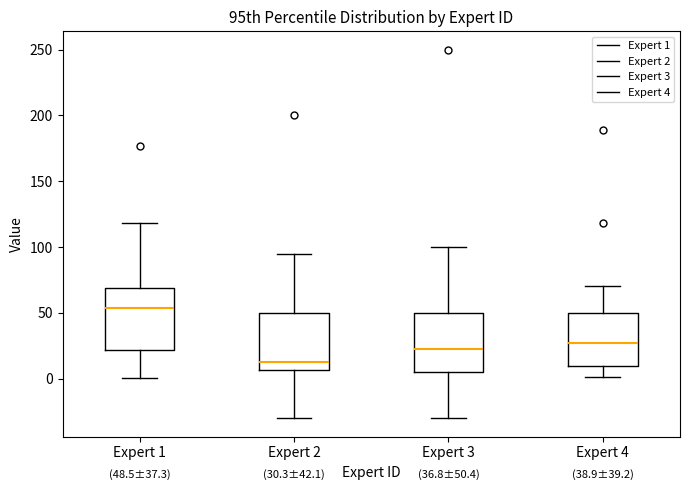

Which box has the highest median line?

Expert 1